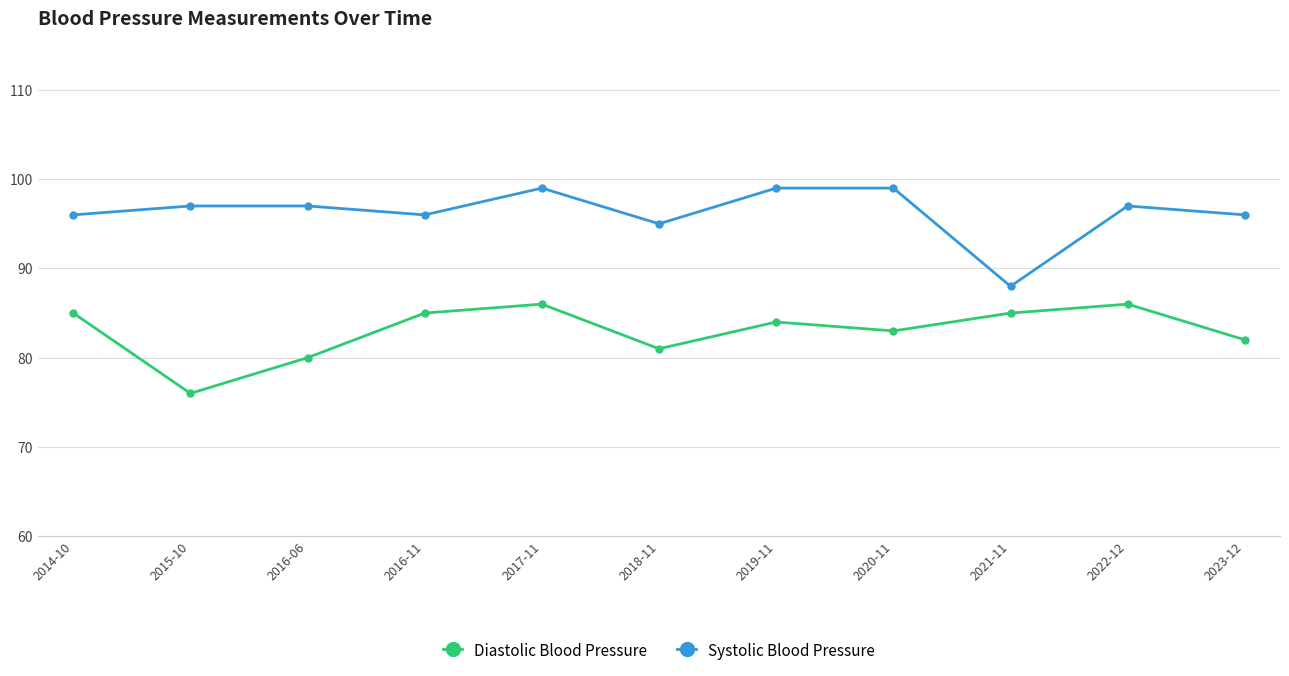

True or false: Systolic Blood Pressure has more than 1 points higher than both neighbors.

True